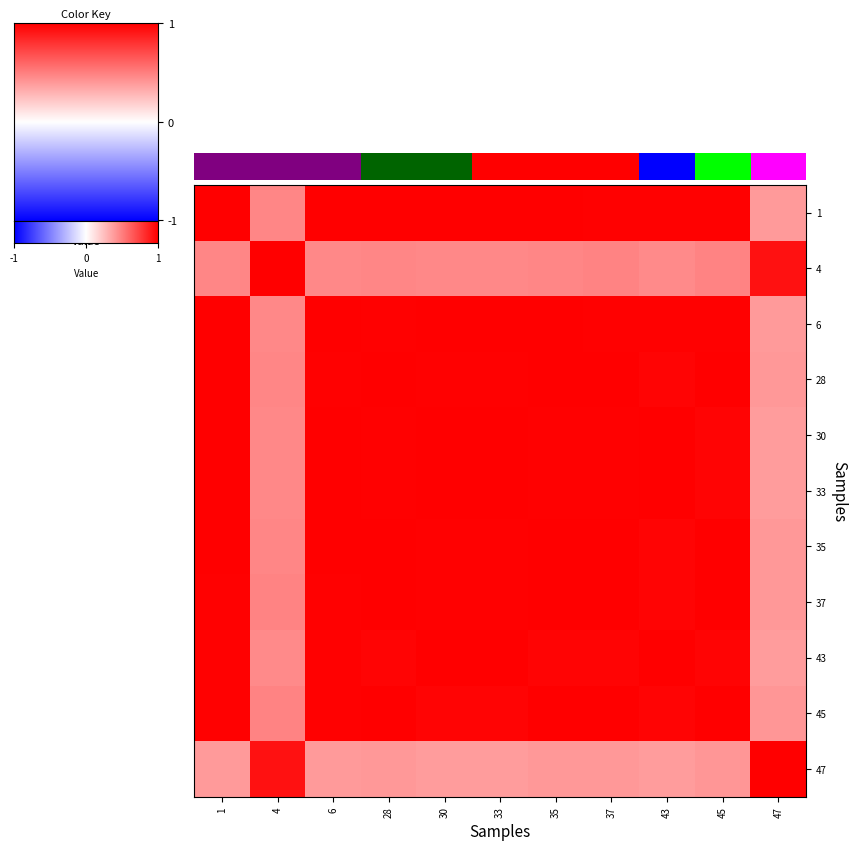

Reading right to left, extract all data points from this chart.

0.4	1.0	1.0	1.0	1.0	1.0	1.0	1.0	1.0	0.5	1.0